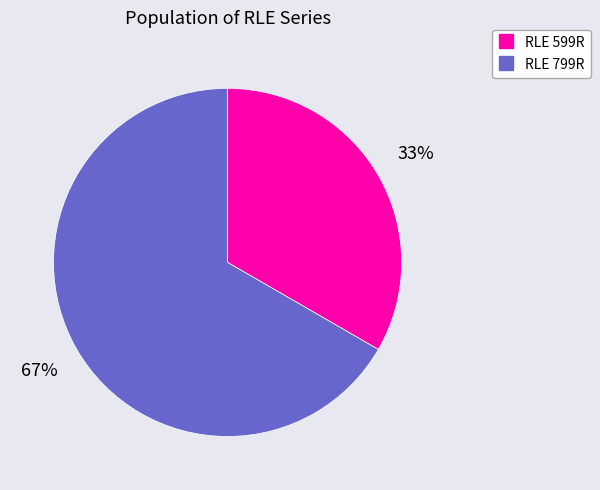

Count the number of slices in the pie.

2